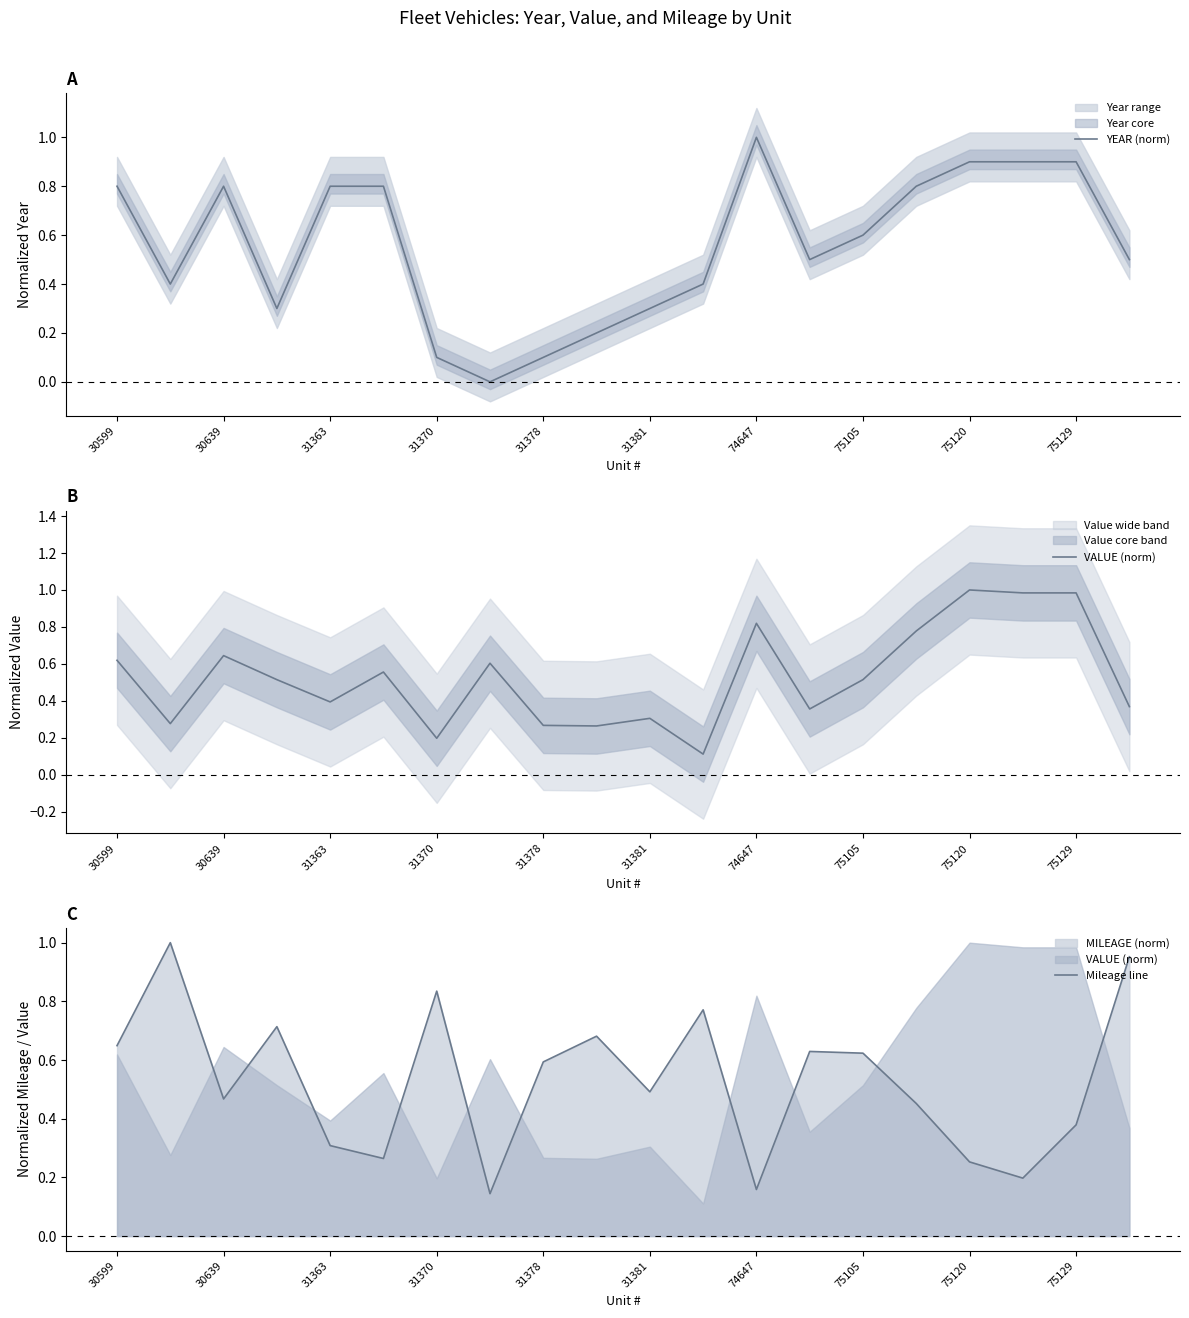

What is the highest value of the YEAR (norm) series?

1.0